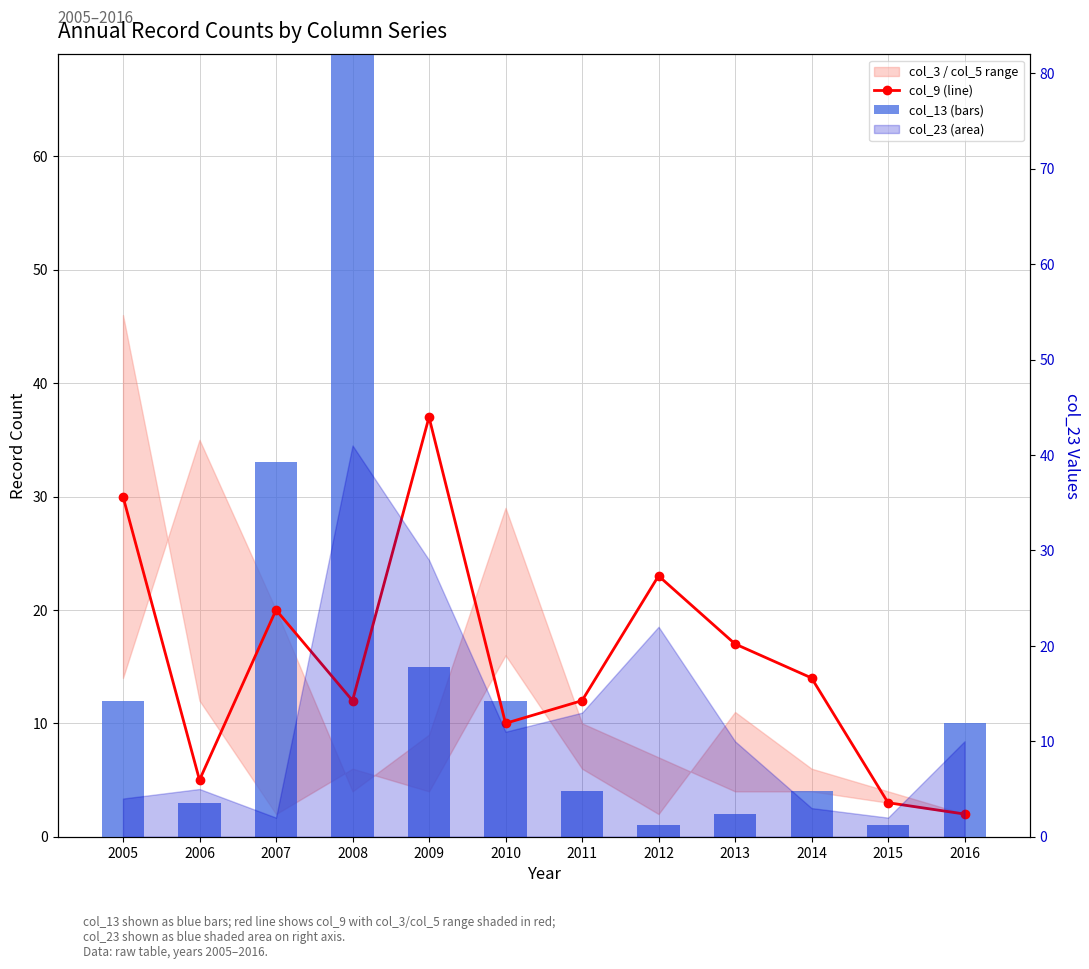

Which series changed the most between 2011 and 2016?

col_9 (line)